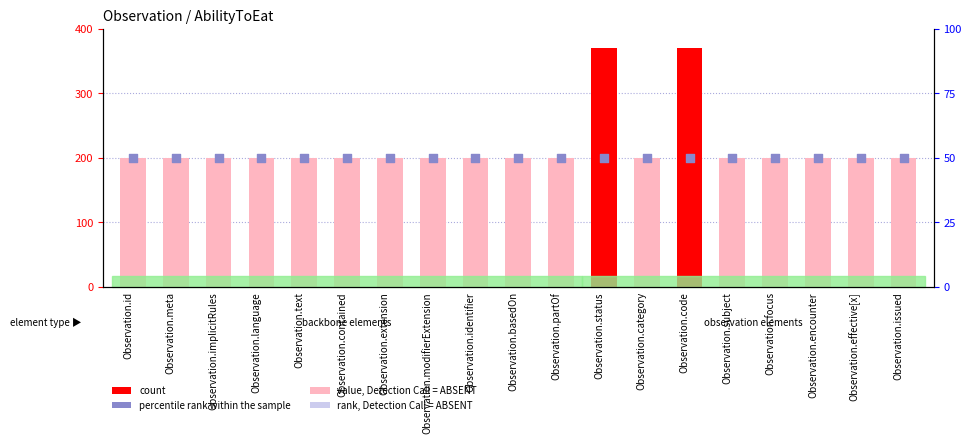

At how many categories does at least one series exceed 66?

19